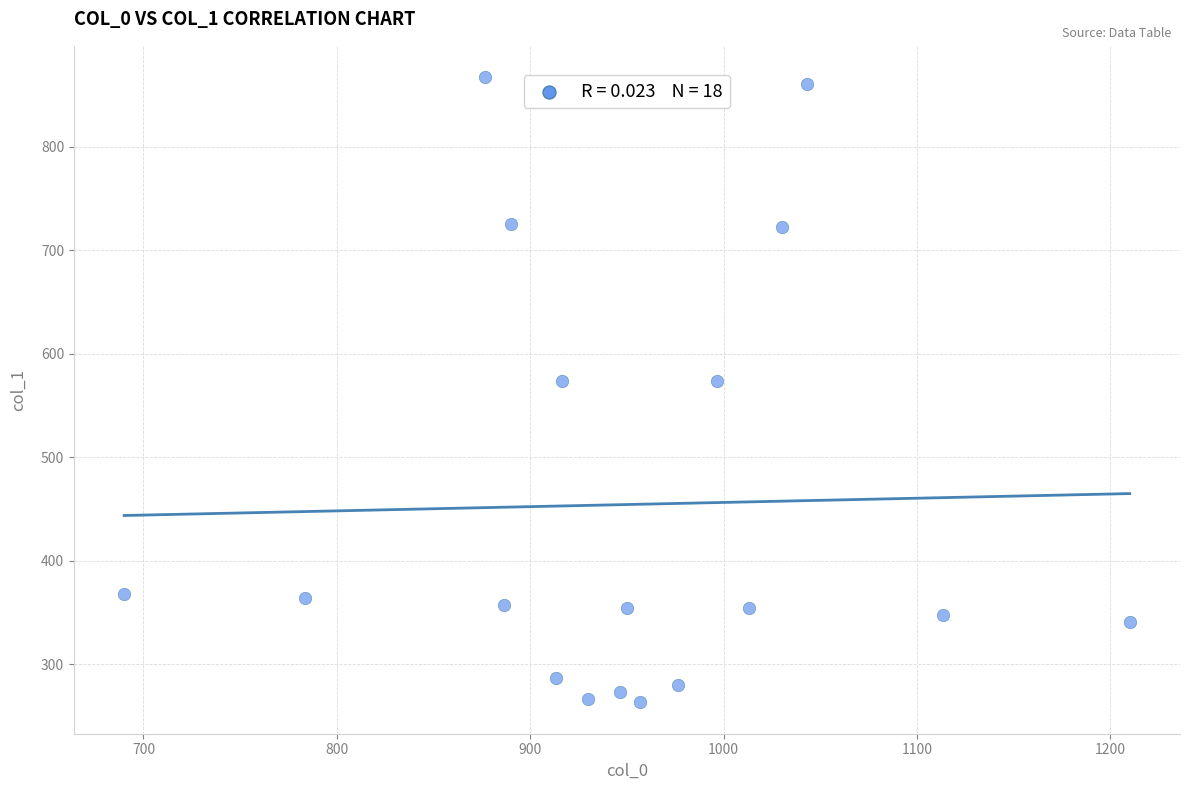

What is the range of Y values (max minus min)?

604.1